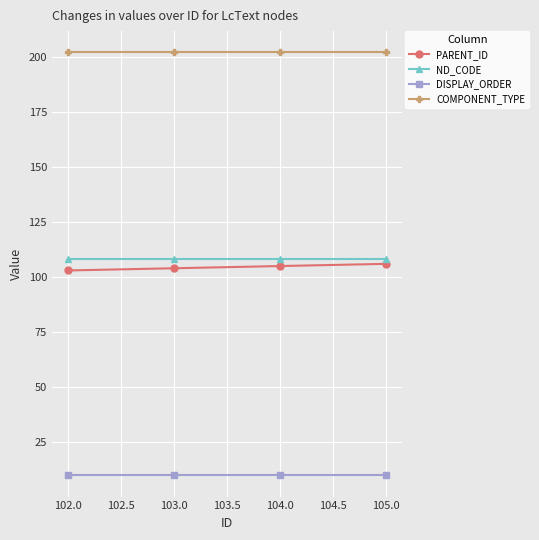

What is the minimum value for COMPONENT_TYPE?

202